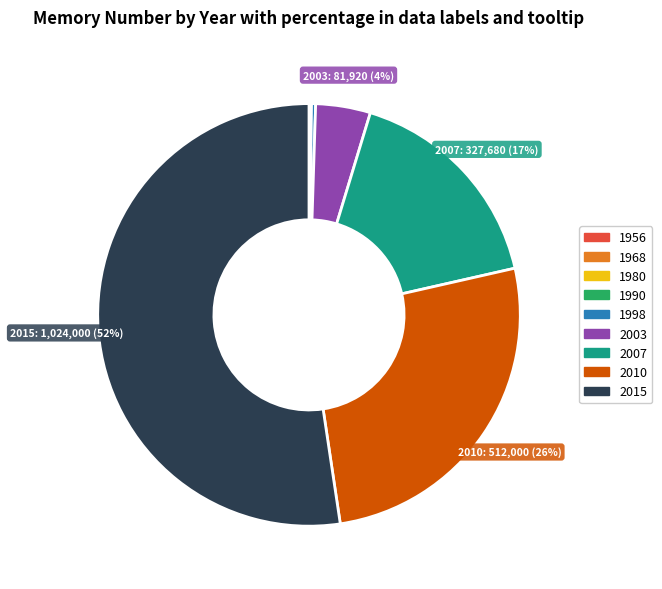

To the nearest percent, what percentage of the pie is 2010?

26%